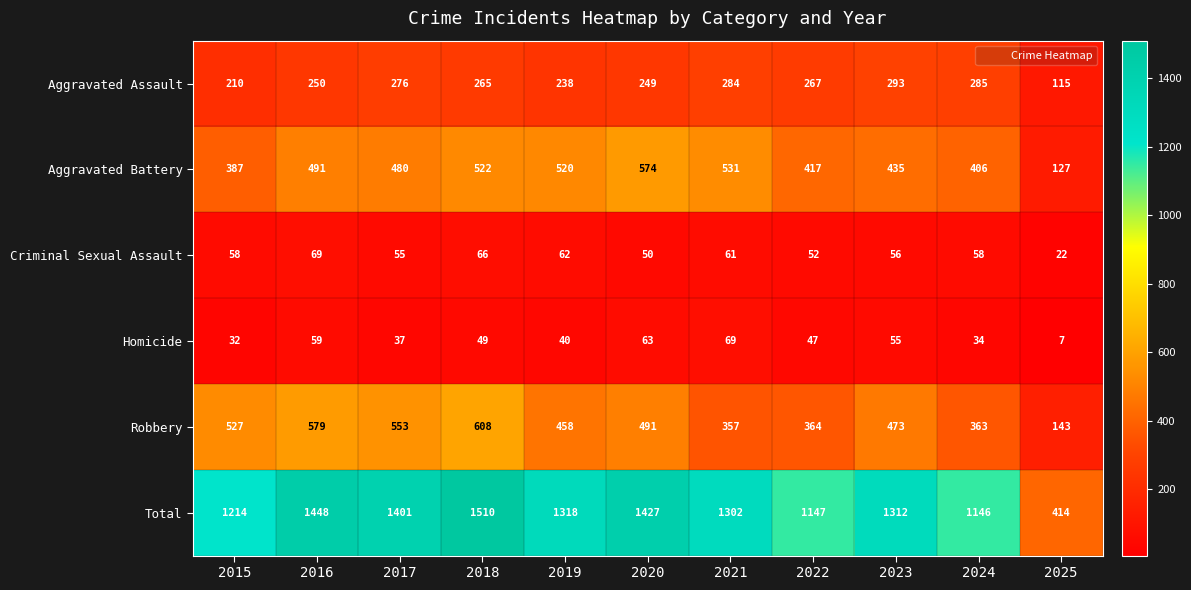

The value of Aggravated Assault at 2016 is 250. True or false?

True